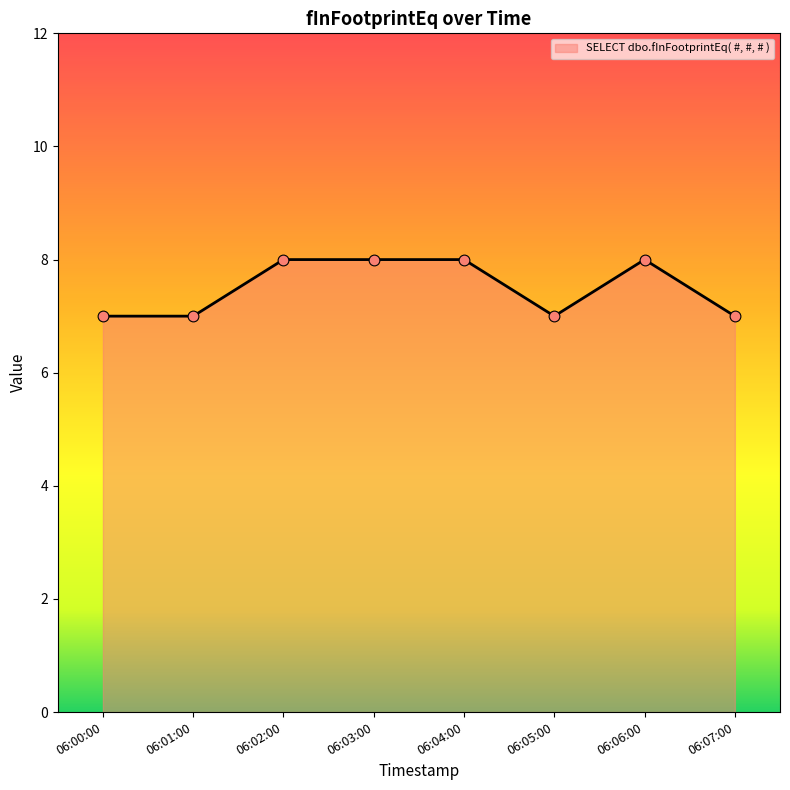

What is the ratio of the value at 06:04:00 to the value at 06:03:00?

1.0